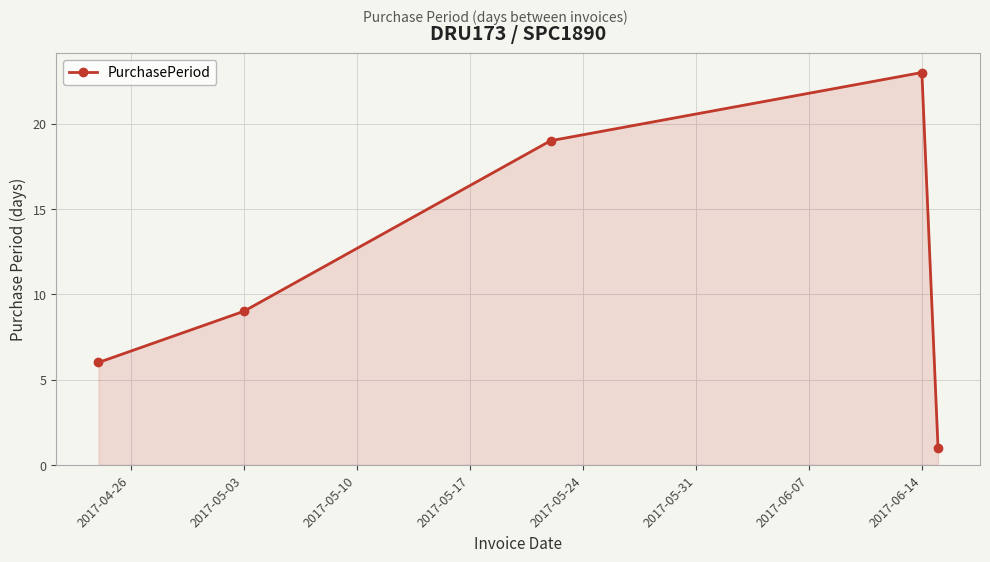

What is the greatest value displayed?

23